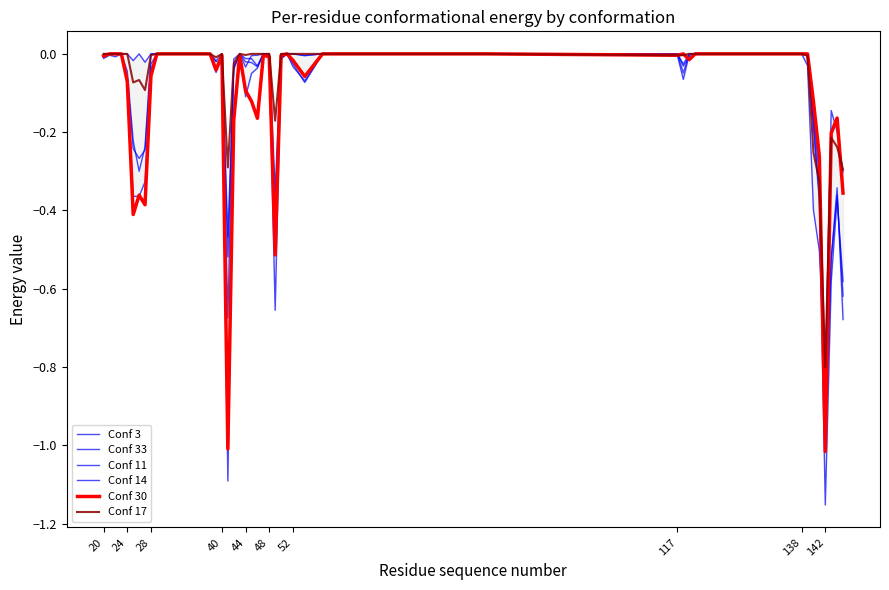

What is the value of the Conf 30 point at the 38th from the left?

-0.2